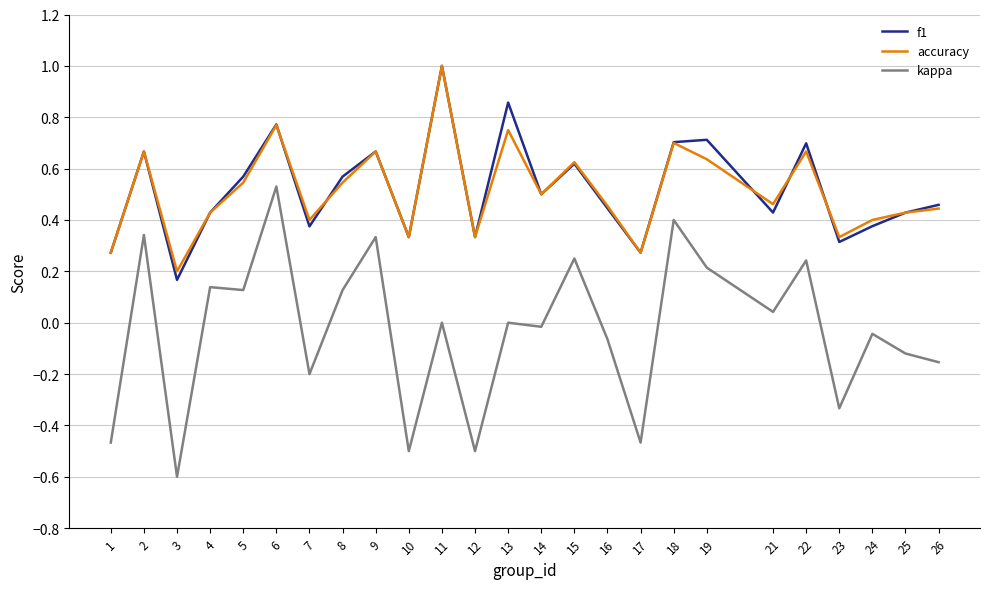

How many interior local peaks does the f1 series have?

8